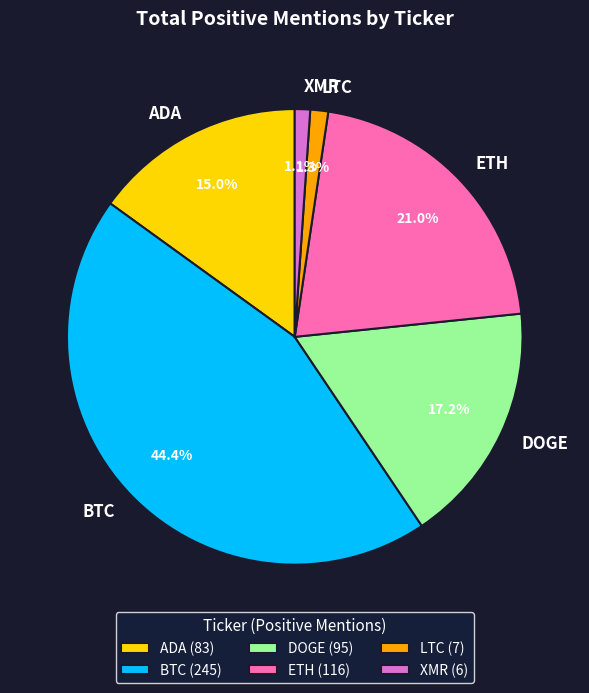

To the nearest percent, what portion does DOGE represent?

17%